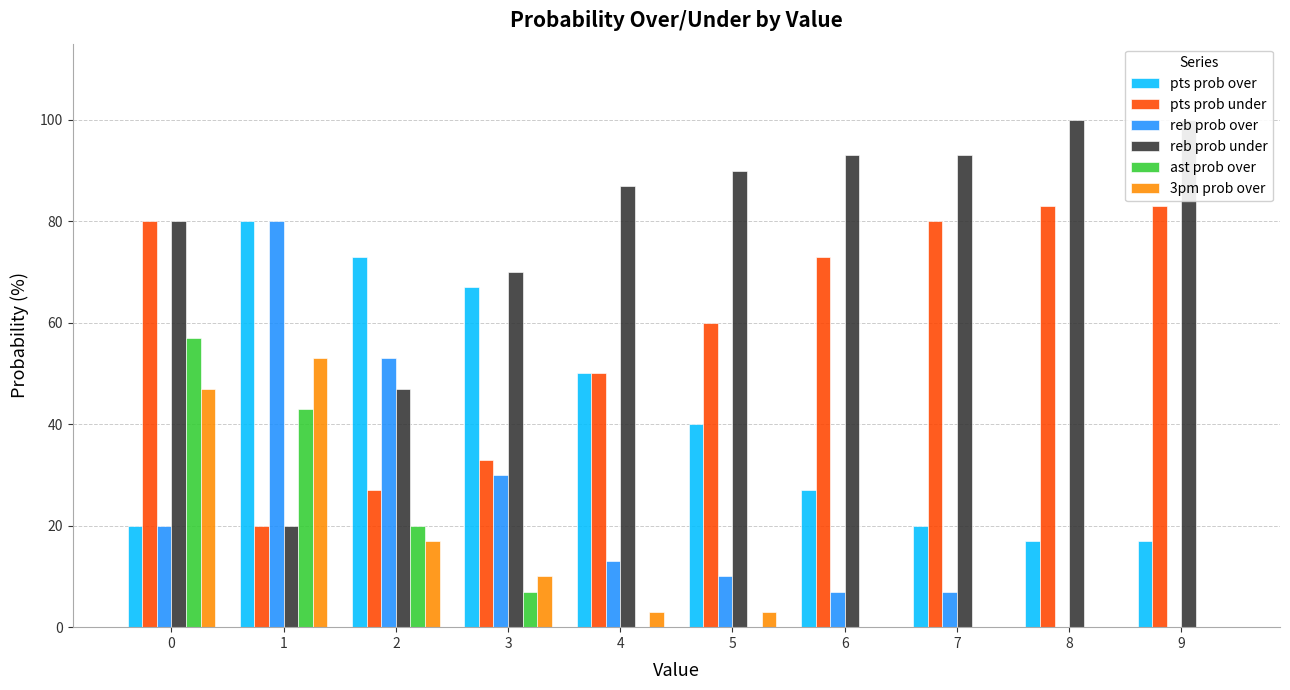

How many bars are there in each group?

6